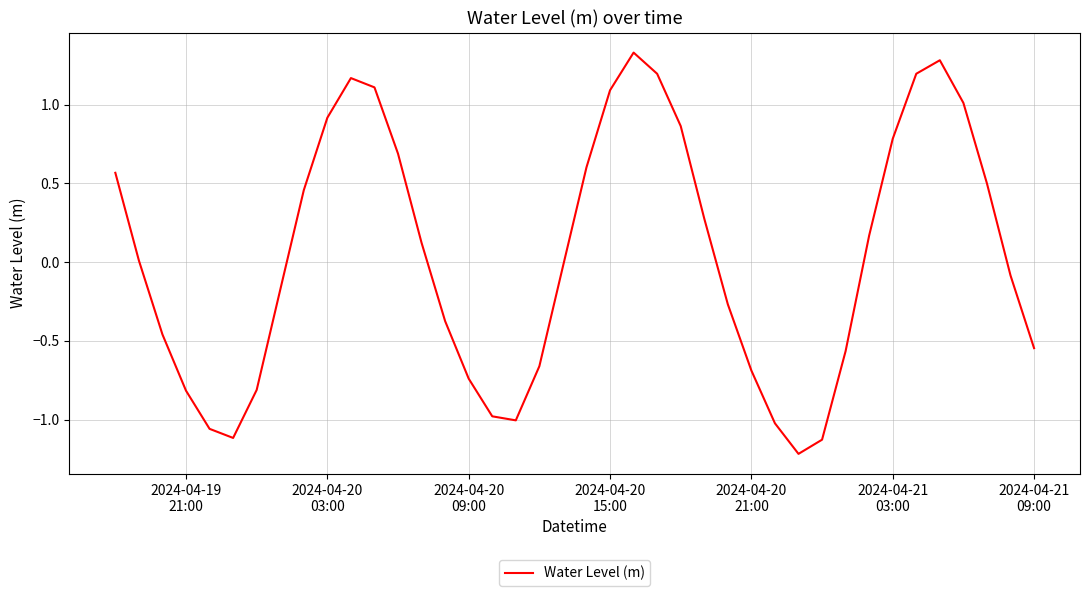

What is the minimum value shown in the chart?

-1.2